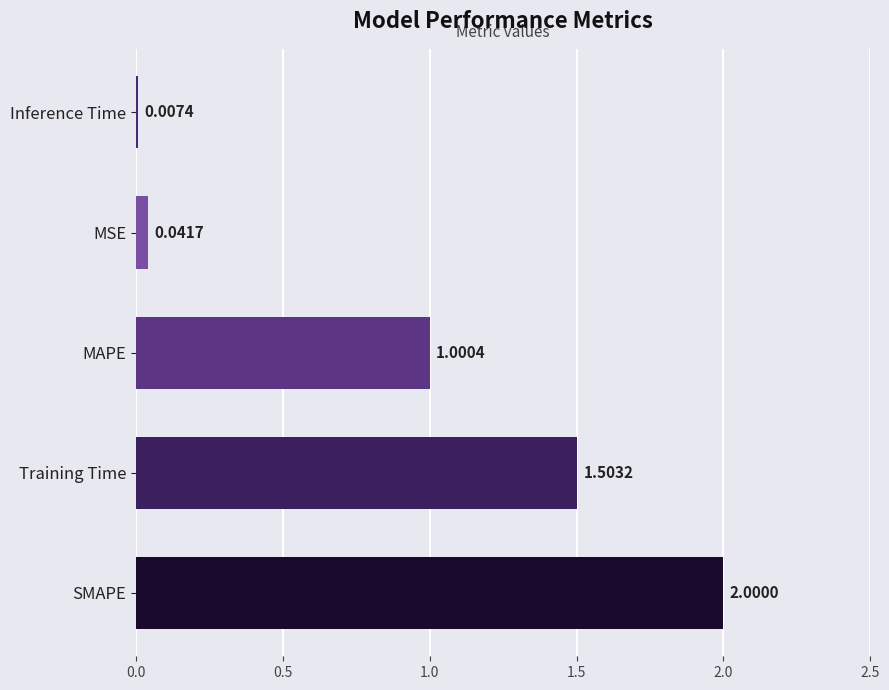

What is the ratio of the value at MAPE to the value at Training Time?

0.7